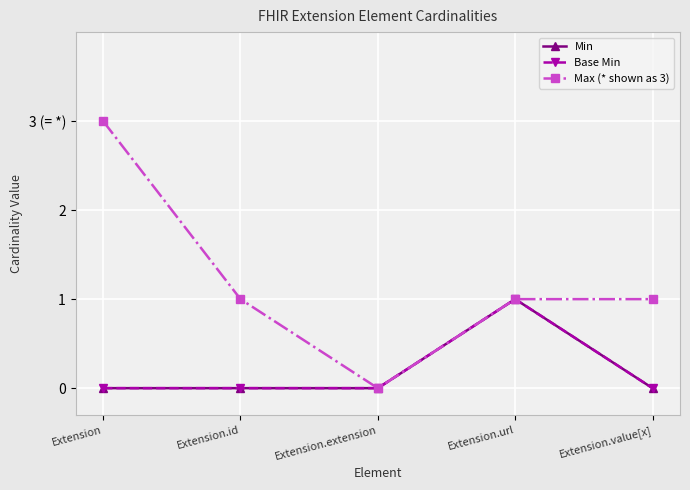

Reading left to right, what are all the values shown in this chart?

Min: Extension=0	Extension.id=0	Extension.extension=0	Extension.url=1	Extension.value[x]=0
Base Min: Extension=0	Extension.id=0	Extension.extension=0	Extension.url=1	Extension.value[x]=0
Max (* shown as 3): Extension=3	Extension.id=1	Extension.extension=0	Extension.url=1	Extension.value[x]=1